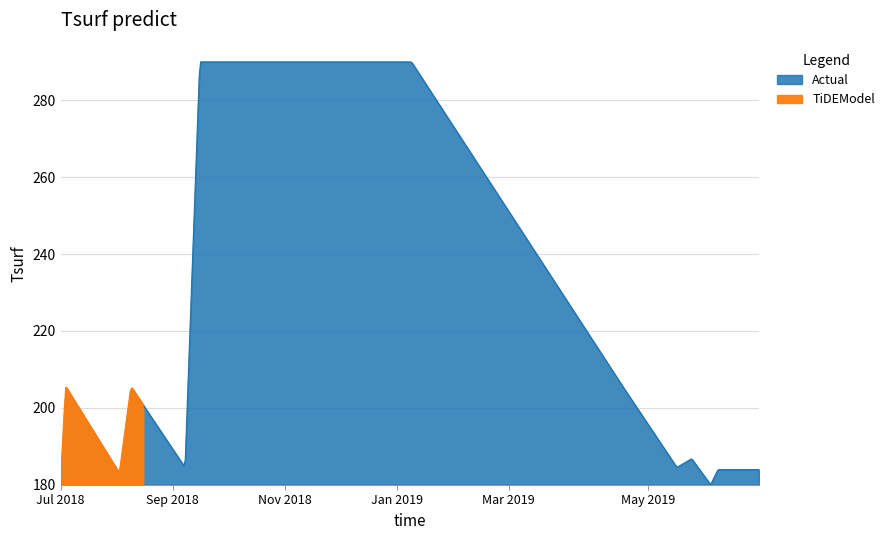

What is the highest value of the Actual series?

290.0